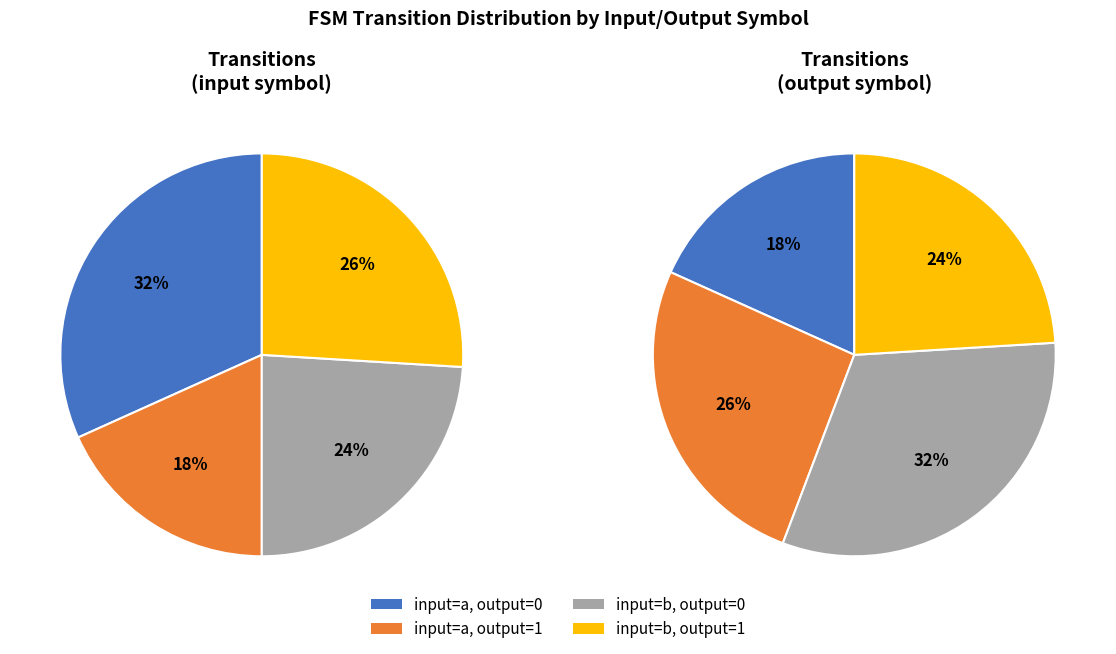

Count the number of slices in the pie.

4